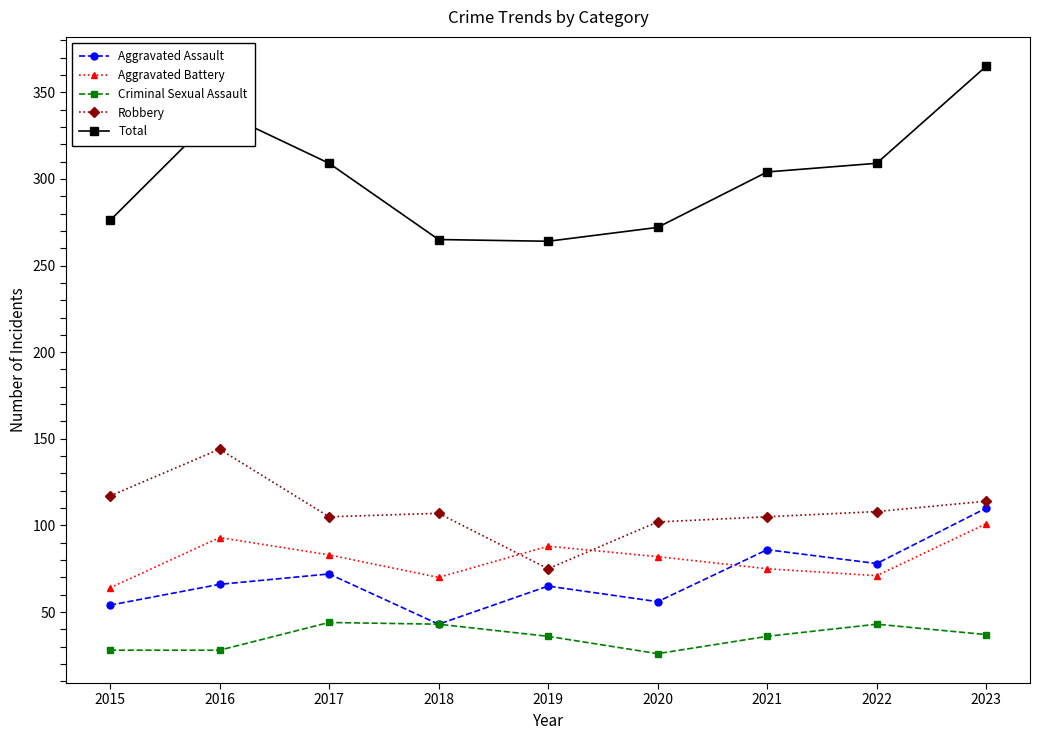

What is the value of the Robbery point at the 4th from the left?

107